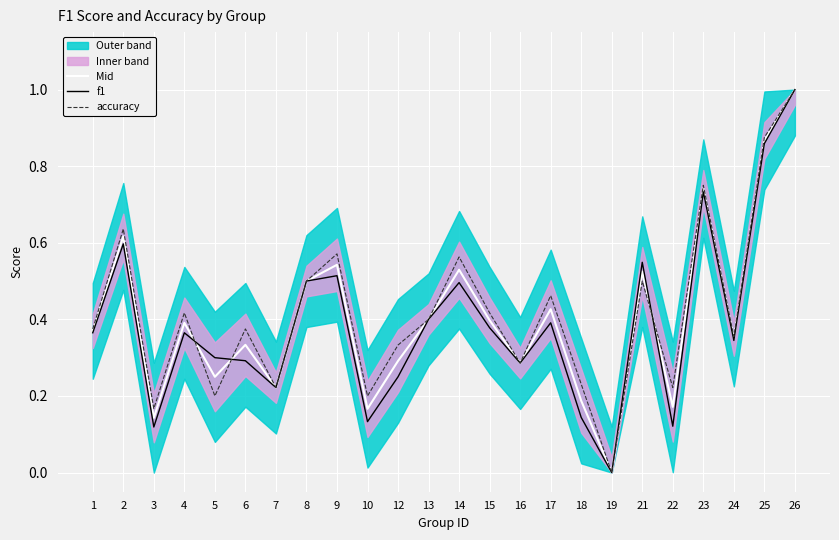

In accuracy, how many points are lower than both neighbors (excluding endpoints)?

8